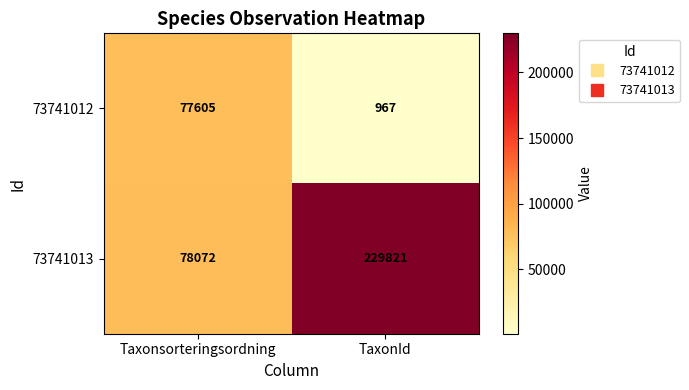

Reading right to left, what are all the values shown in this chart?

73741012: TaxonId=967	Taxonsorteringsordning=77605
73741013: TaxonId=229821	Taxonsorteringsordning=78072